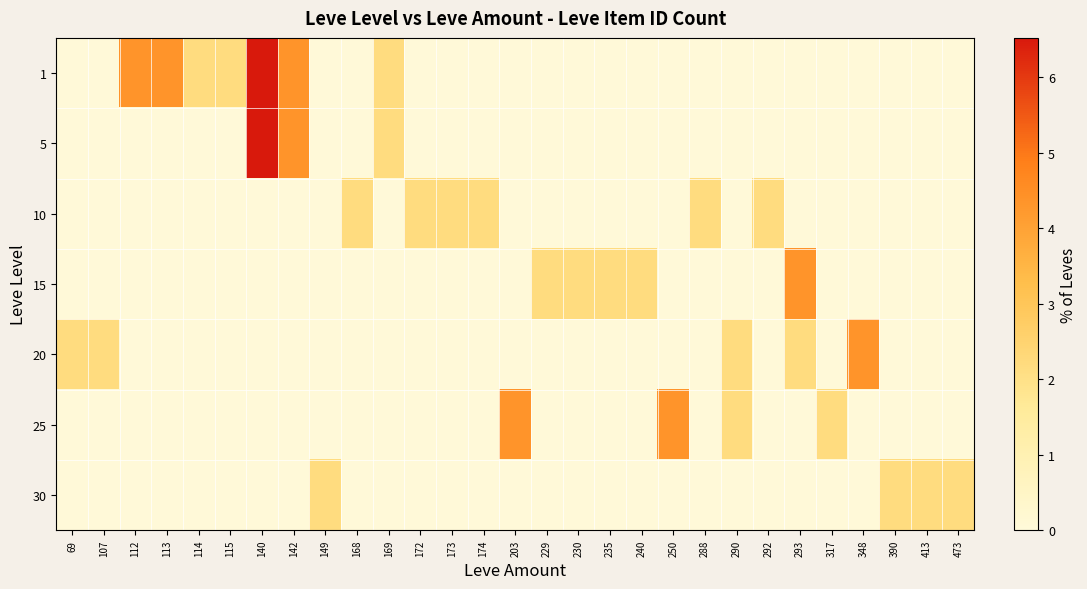

Which series has the largest total across all categories?

1